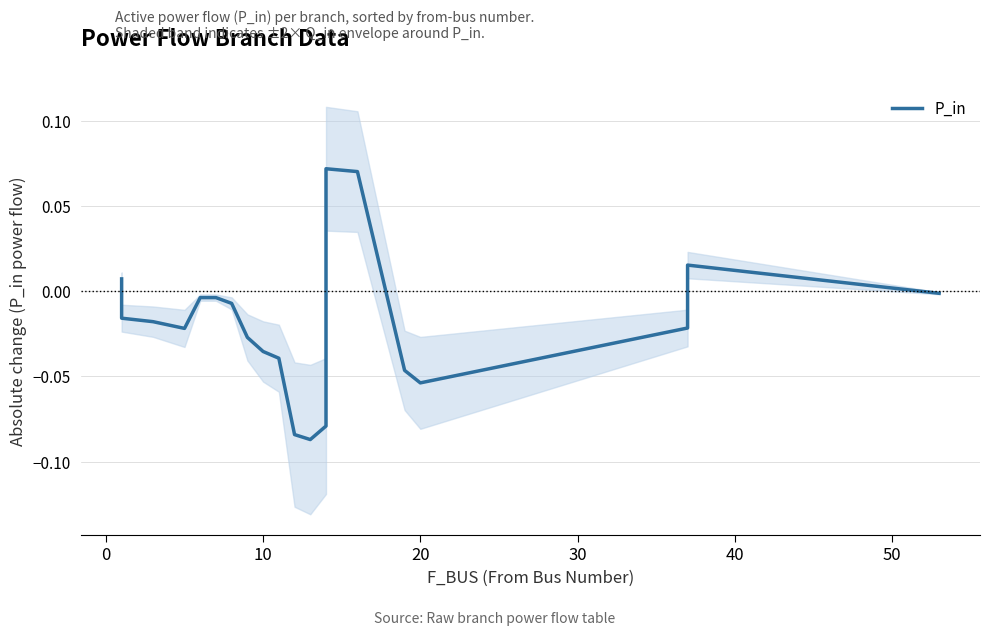

The chart shows a value of -0.0 at 50. True or false?

False